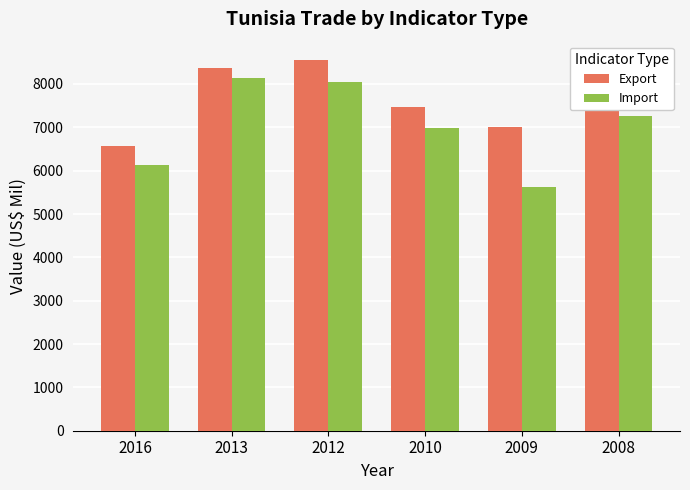

Count the number of data series in this chart.

2